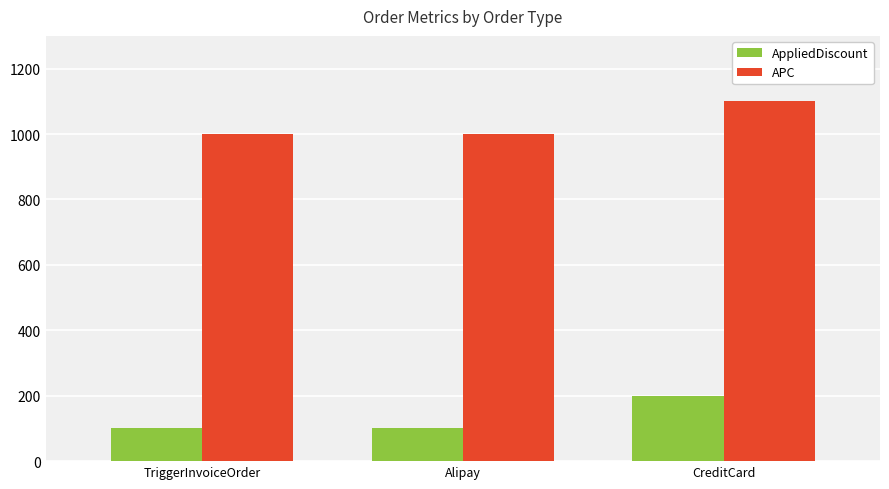

List the series in order of their peak value, highest first.

APC, AppliedDiscount